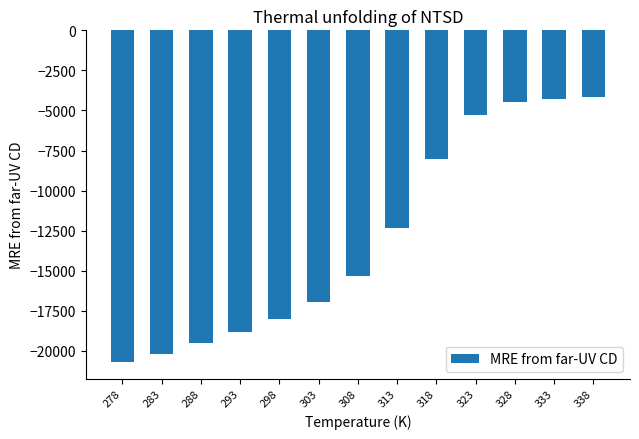

What is the average value?

-12938.0